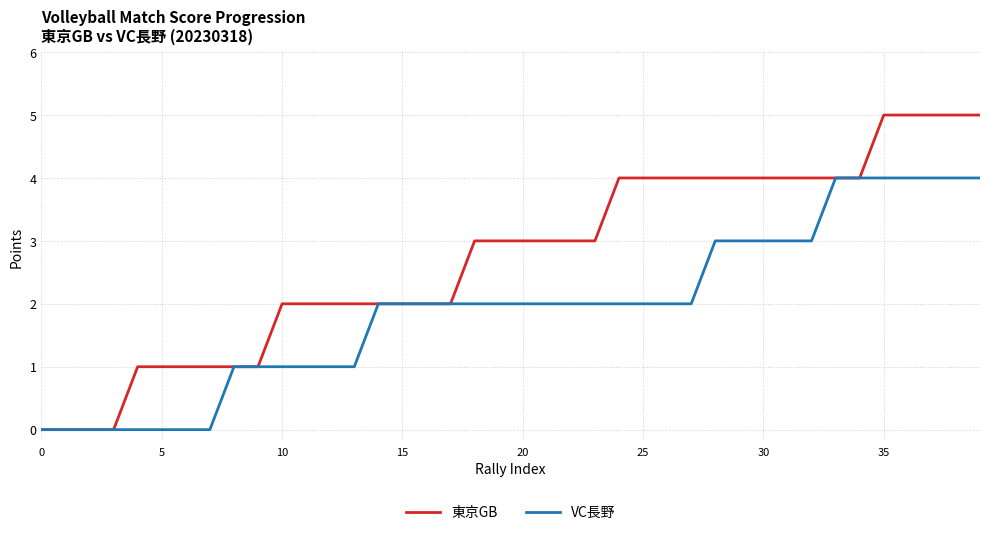

What is the highest value of the VC長野 series?

4